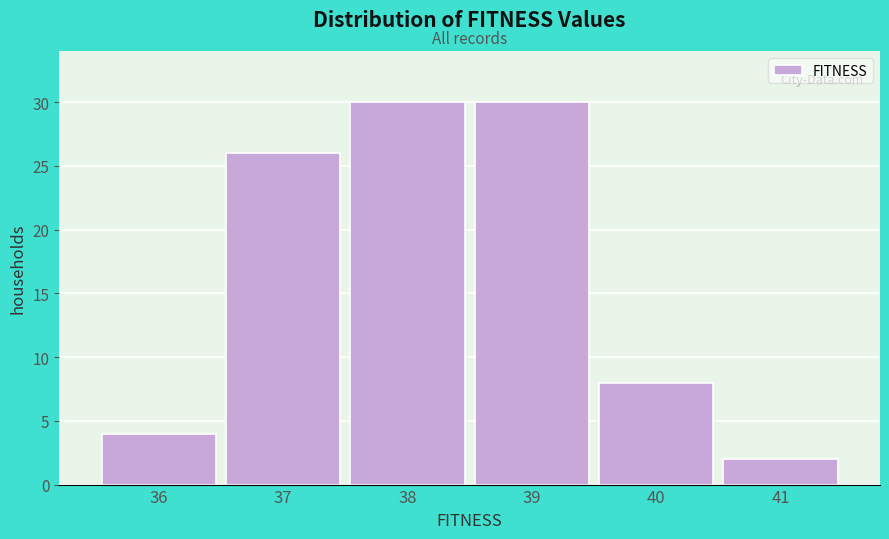

Reading left to right, transcribe this chart: for each bar, give the range it covers on the x-axis and its height. The values are not printed on the chart, so give them approximately, as read against the axis.

35.5 to 36.5: 4
36.5 to 37.5: 26
37.5 to 38.5: 30
38.5 to 39.5: 30
39.5 to 40.5: 8
40.5 to 41.5: 2